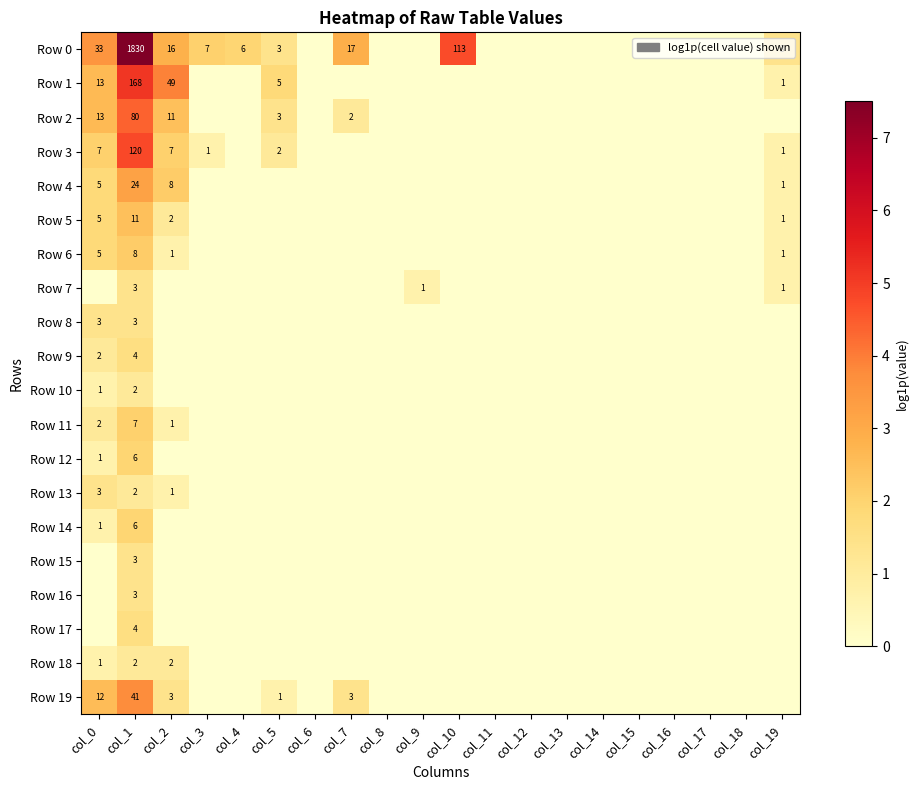

What is the difference between the maximum and minimum values in the Row 2 series?

4.4